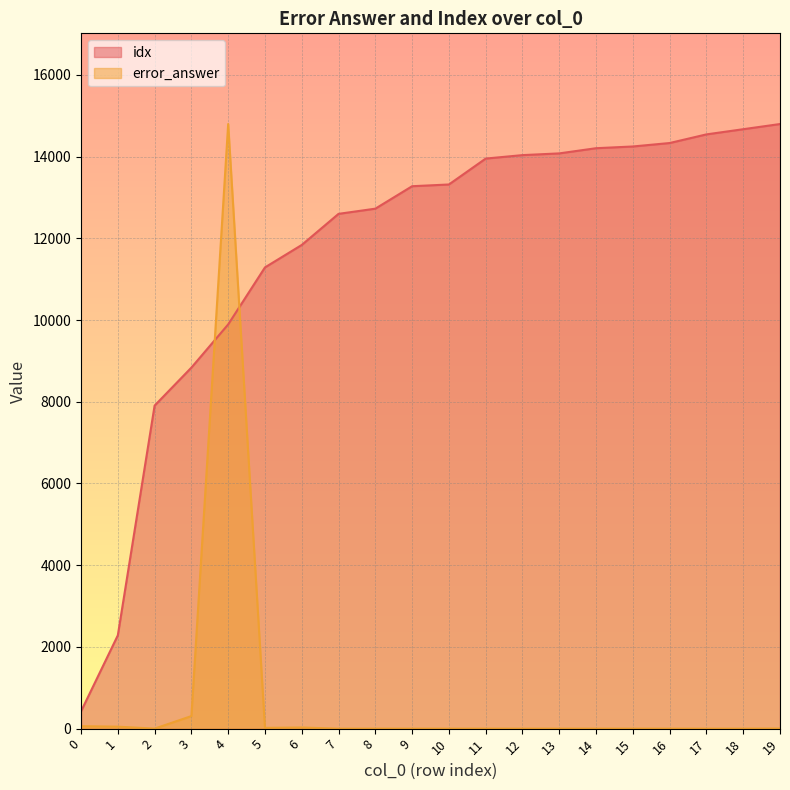

How many lines are shown in the chart?

2